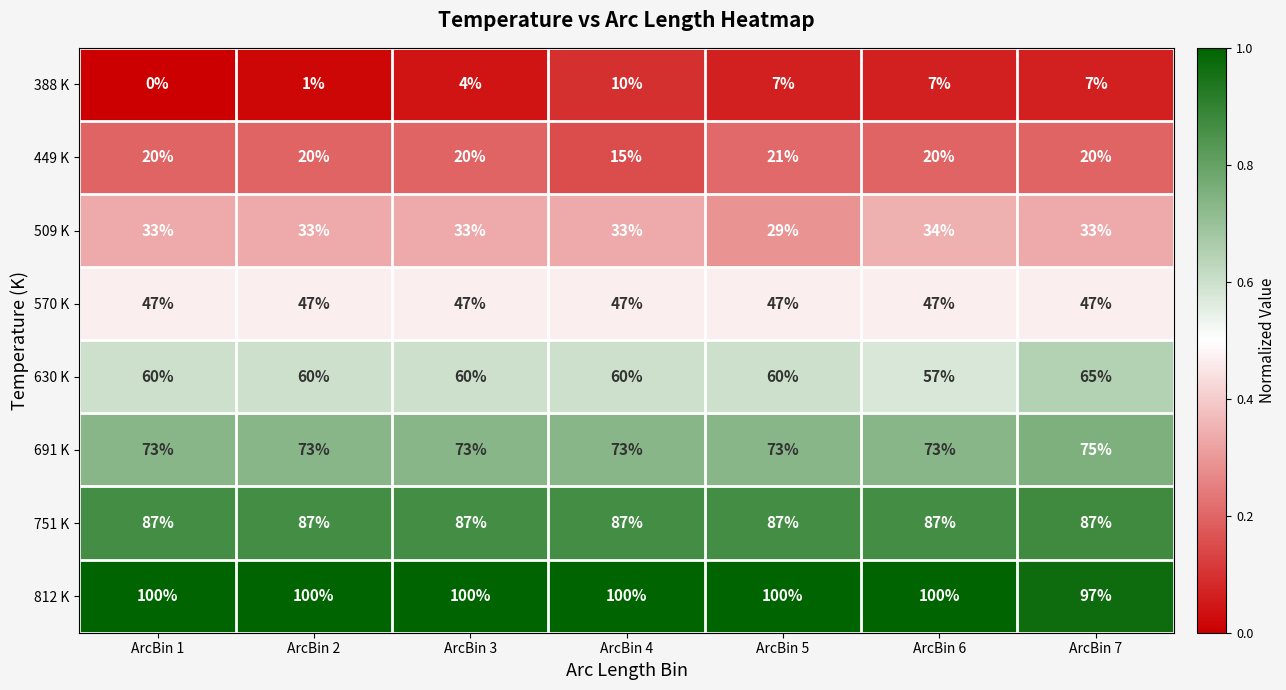

Rank the series by their maximum value, from highest to lowest.

812 K, 751 K, 691 K, 630 K, 570 K, 509 K, 449 K, 388 K